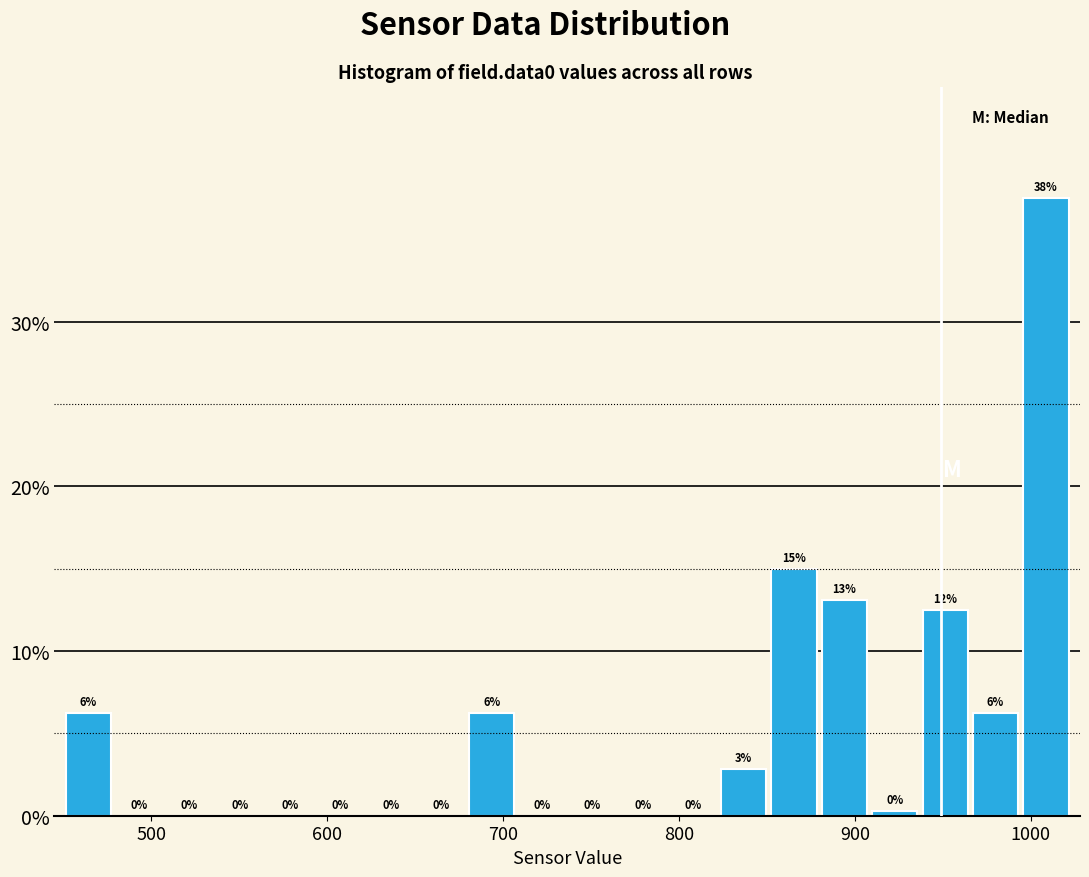

Read against the x-axis, roughly where is the centre of the tallest bar?

1010